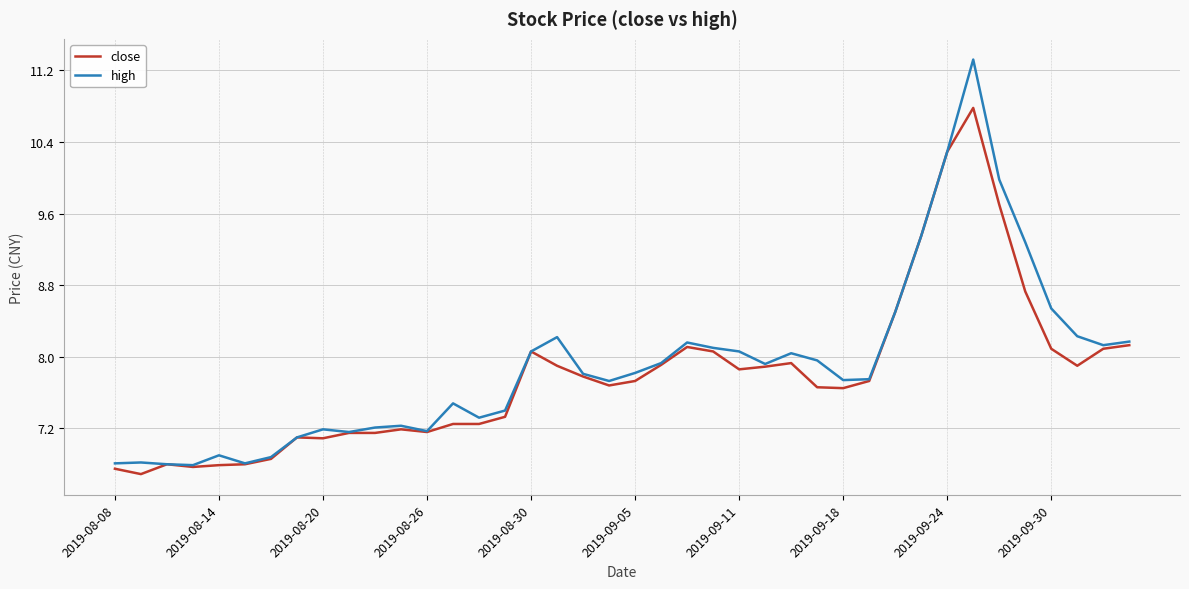

Which series has the largest range (max minus min)?

high